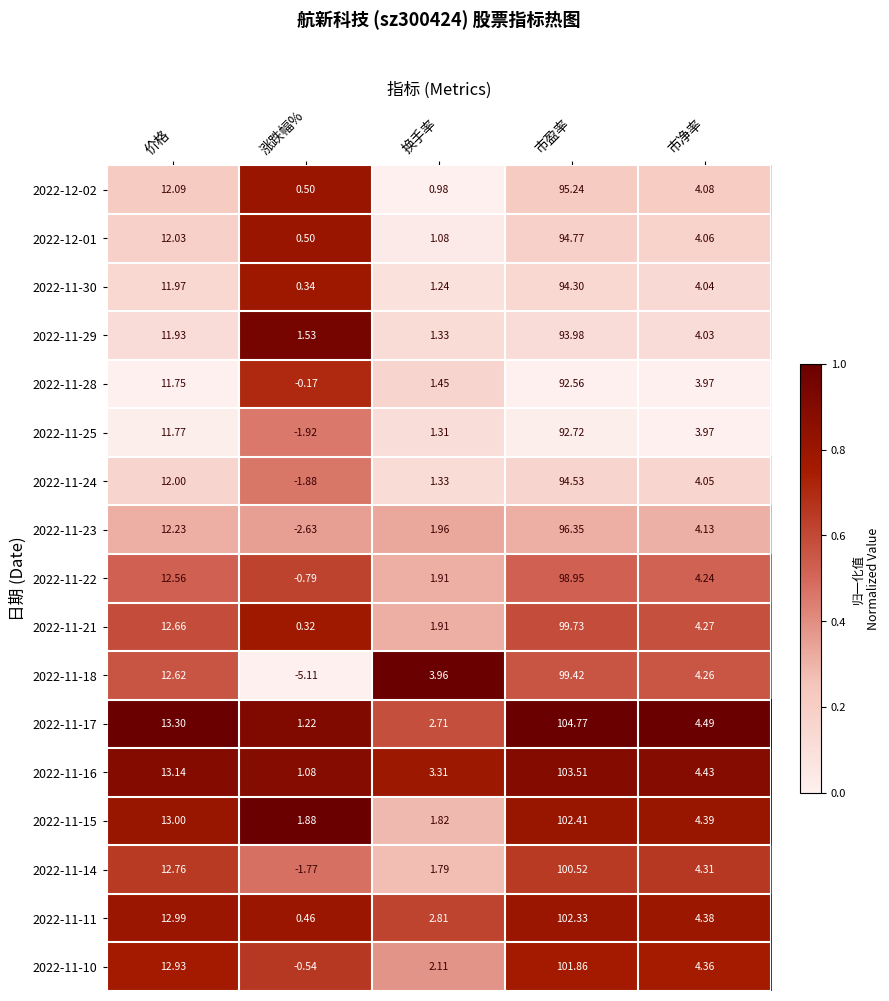

Is the value of 2022-11-17 at 市盈率 greater than the value of 2022-12-01 at 市盈率?

Yes